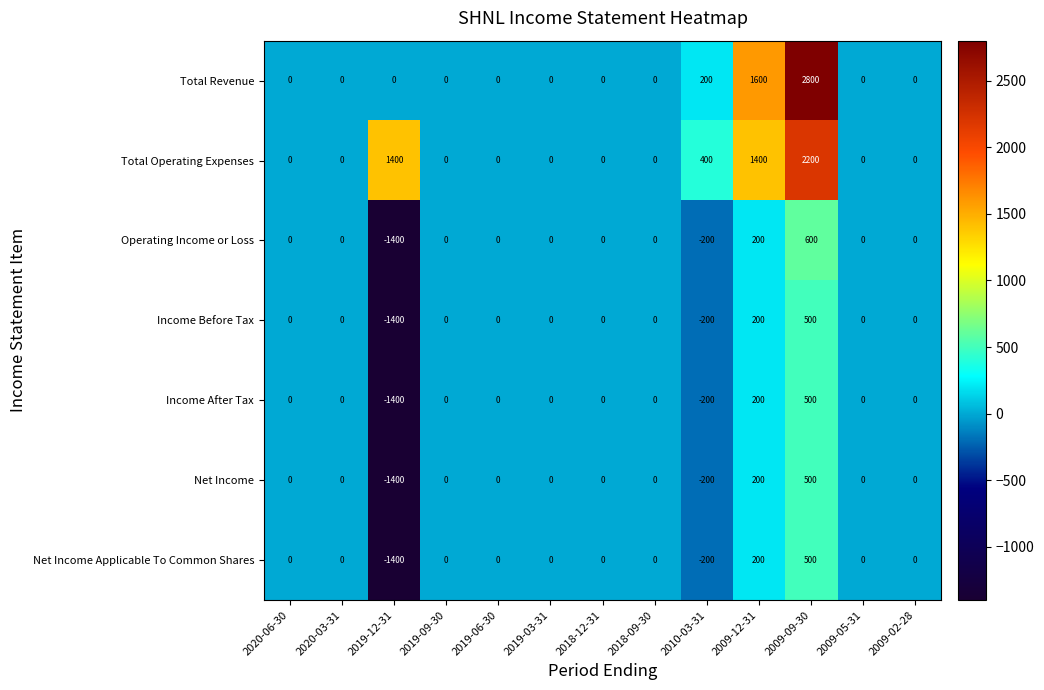

What is the sum of the Total Operating Expenses values at 2009-12-31 and 2009-05-31?

1400